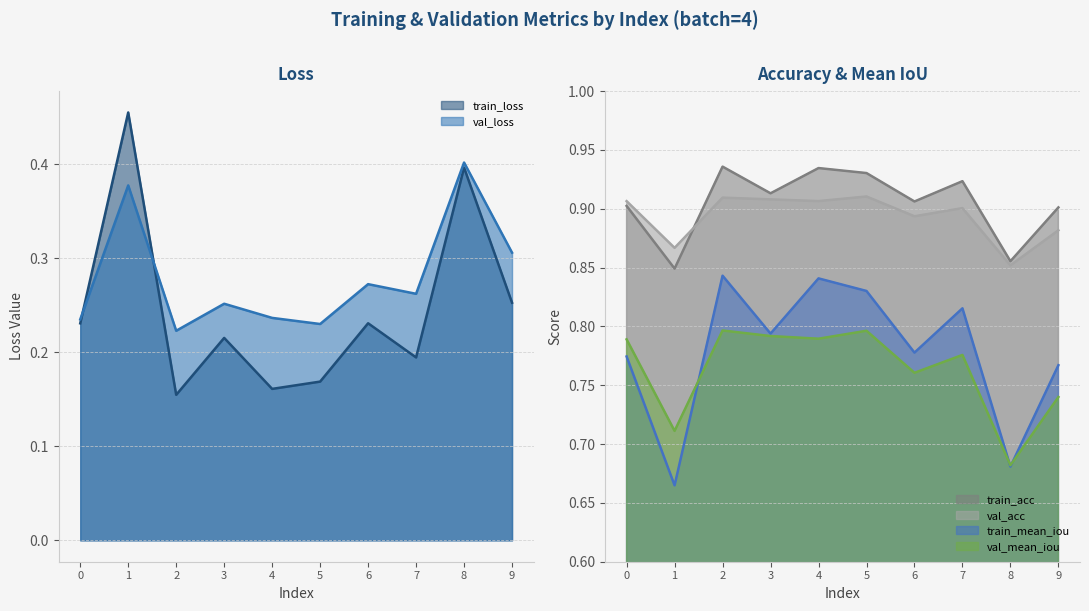

True or false: train_mean_iou and val_acc cross at least once.

False